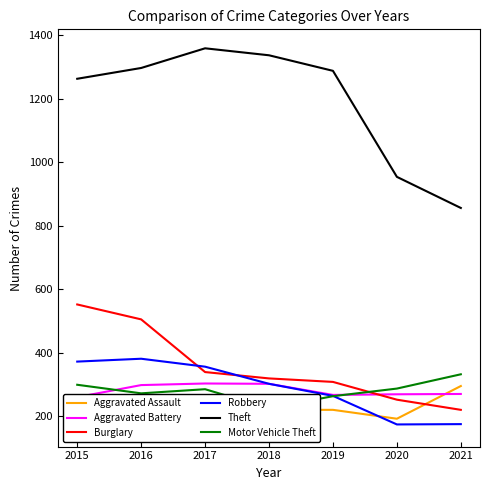

At which label does Aggravated Assault first exceed 220?

2016